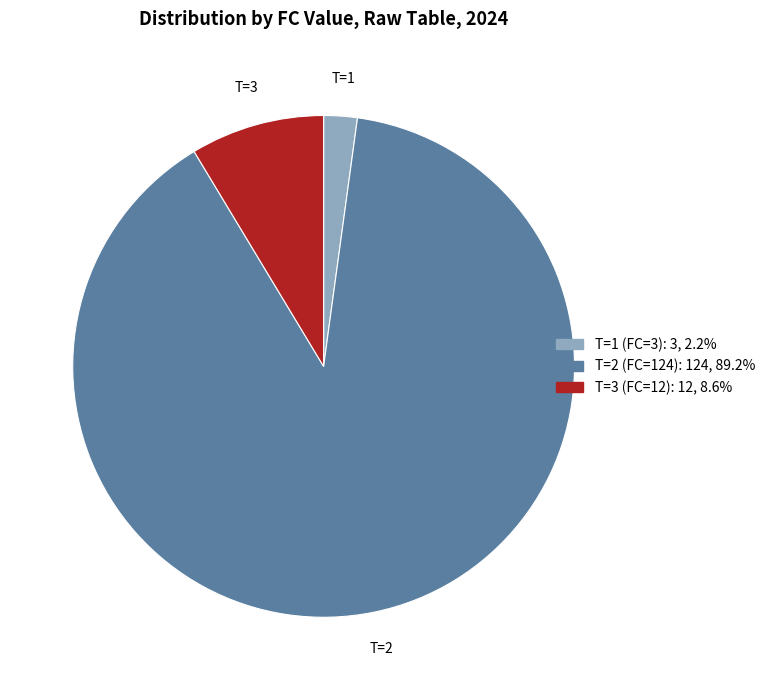

Combined, do T=3 (FC=12) and T=1 (FC=3) account for over 50%?

No